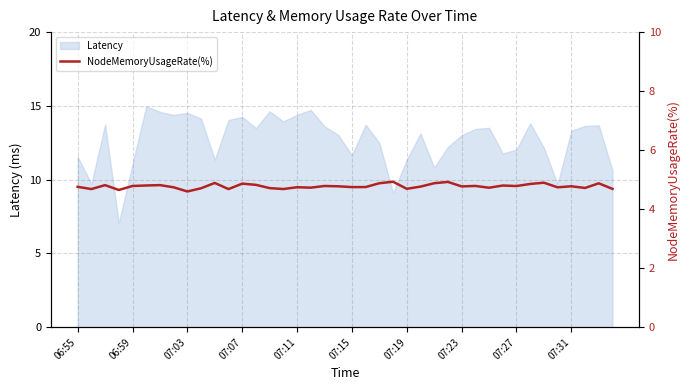

What is the maximum value for Latency?

15.0